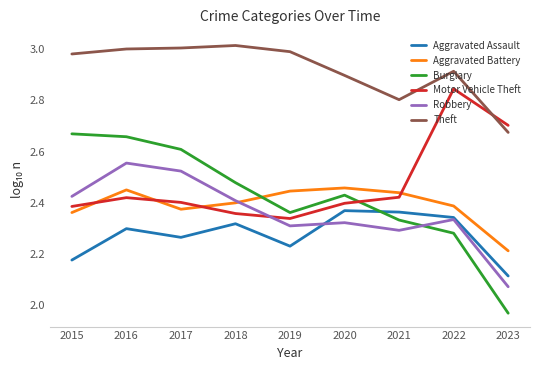

At which category does Motor Vehicle Theft reach its first local valley?

2019